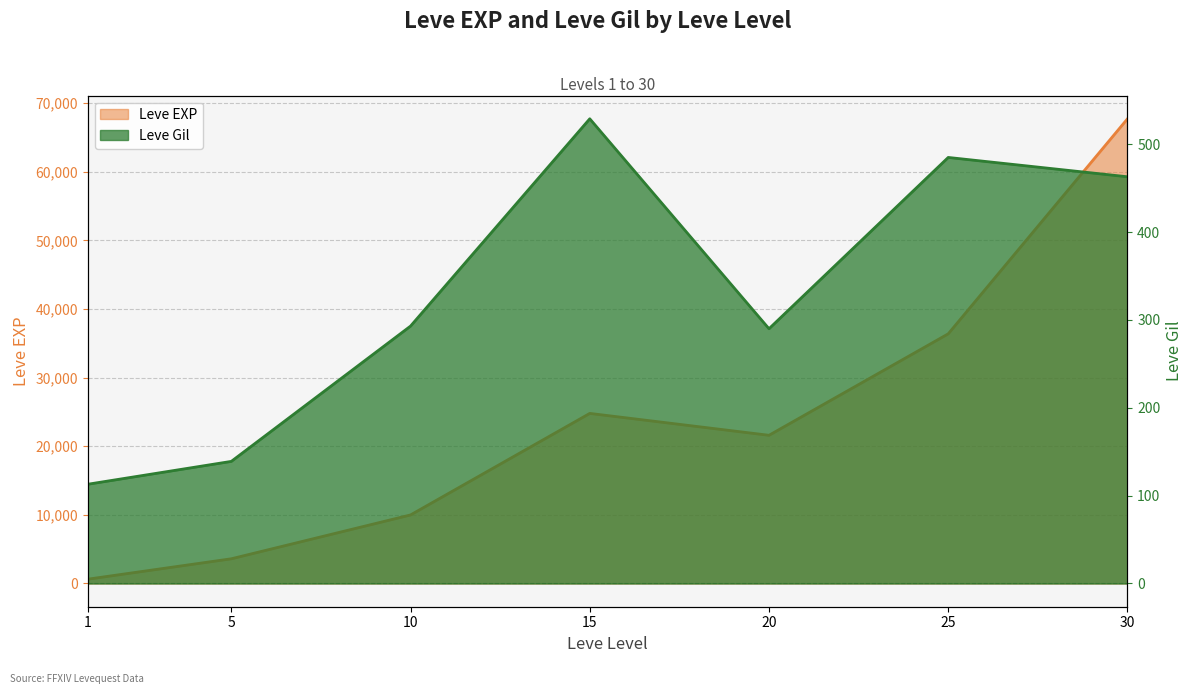

The Leve EXP series shows 30941 at 20. True or false?

False